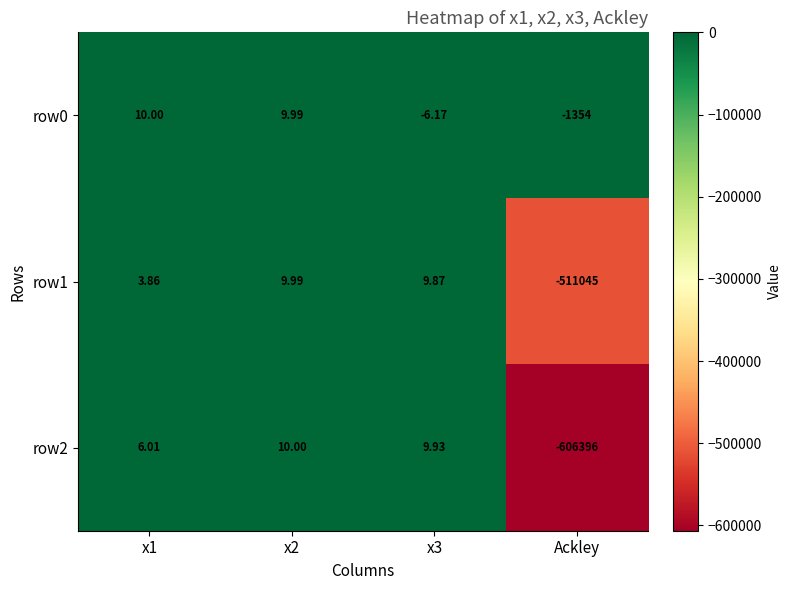

How many series are shown in this chart?

3